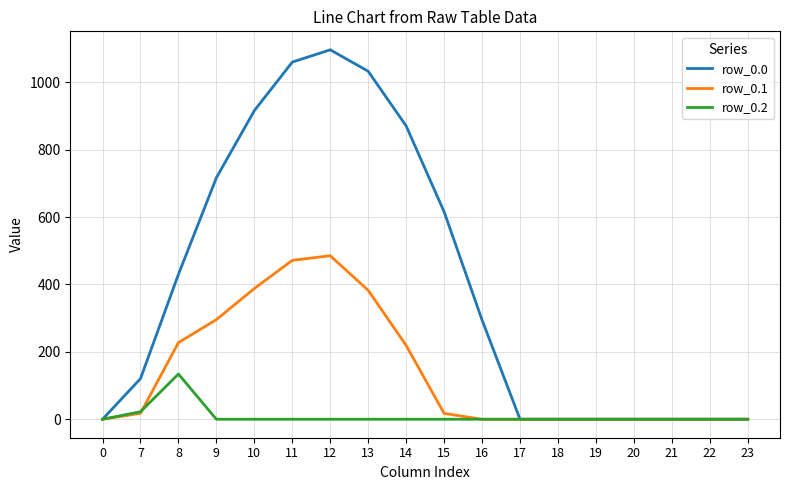

The value of row_0.0 at 0 is 415.4. True or false?

False